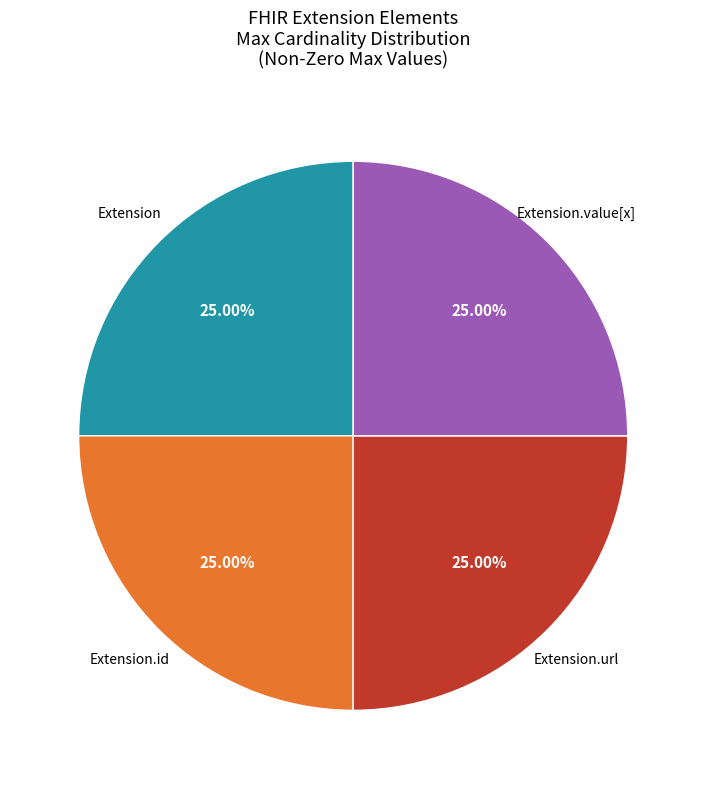

Is there any slice that represents more than half of the pie?

No